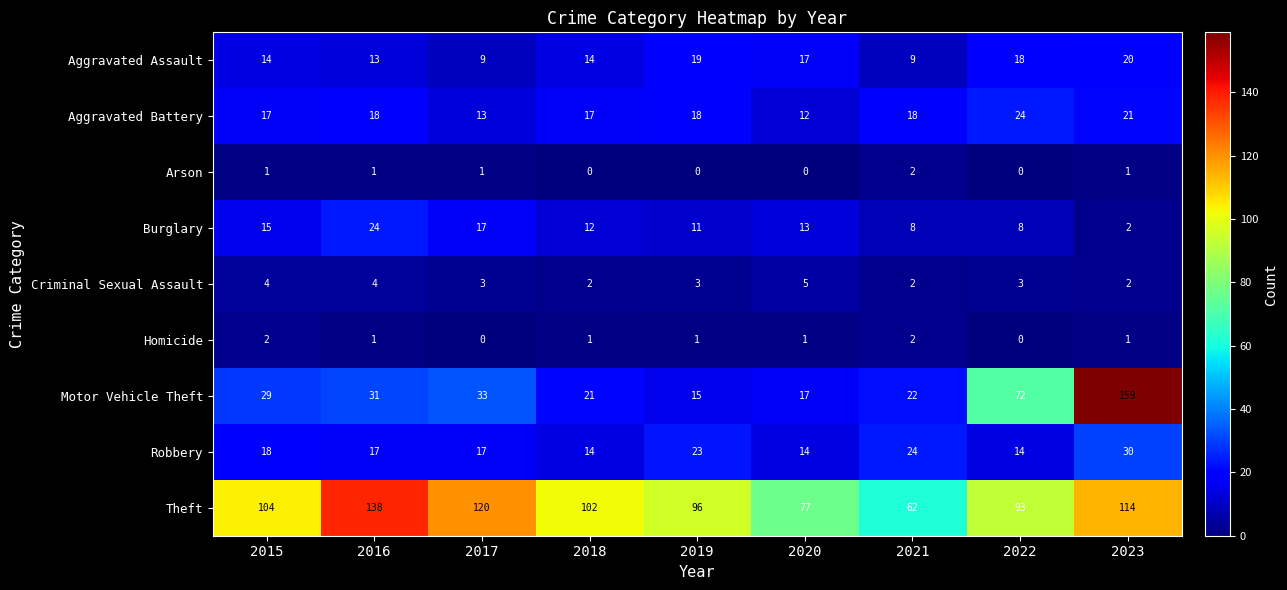

The Arson series shows 1 at 2023. True or false?

True